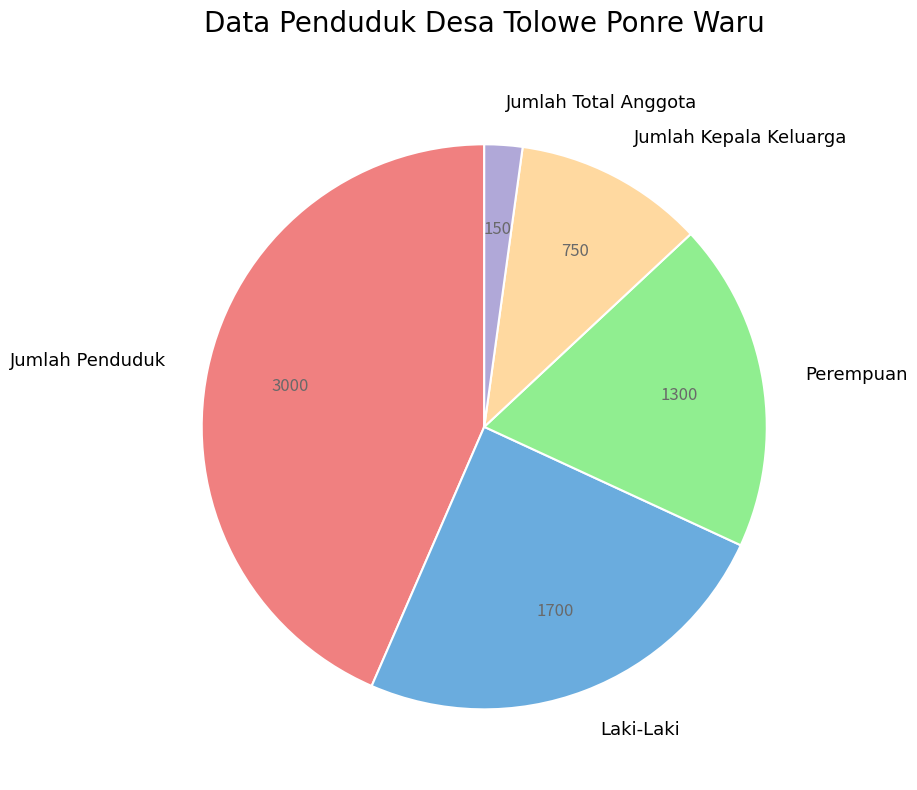

The Jumlah Total Anggota slice represents 2% of the pie. True or false?

True